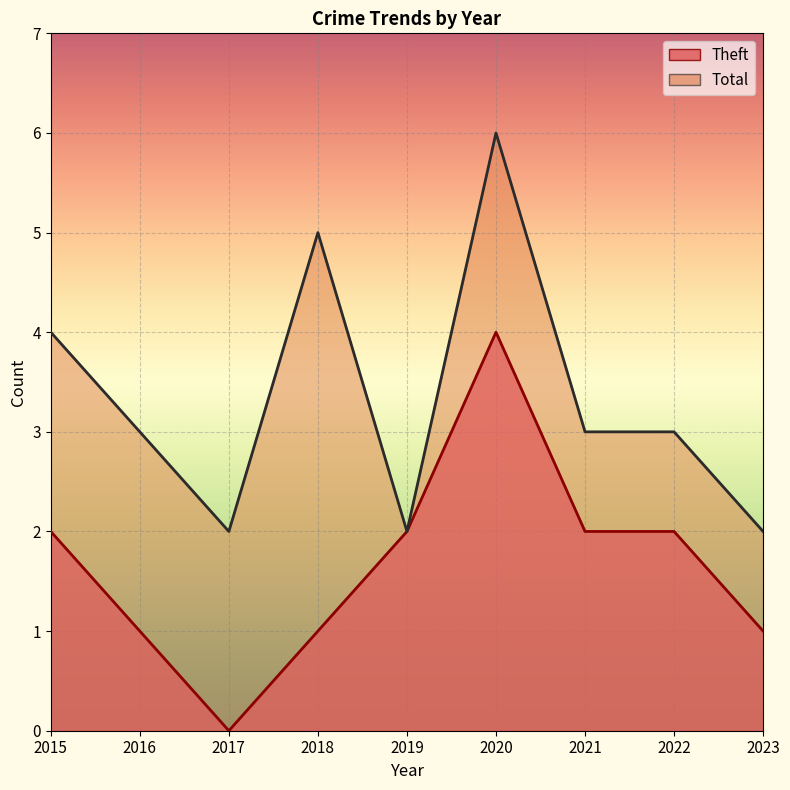

What is the average value of the Total series?

3